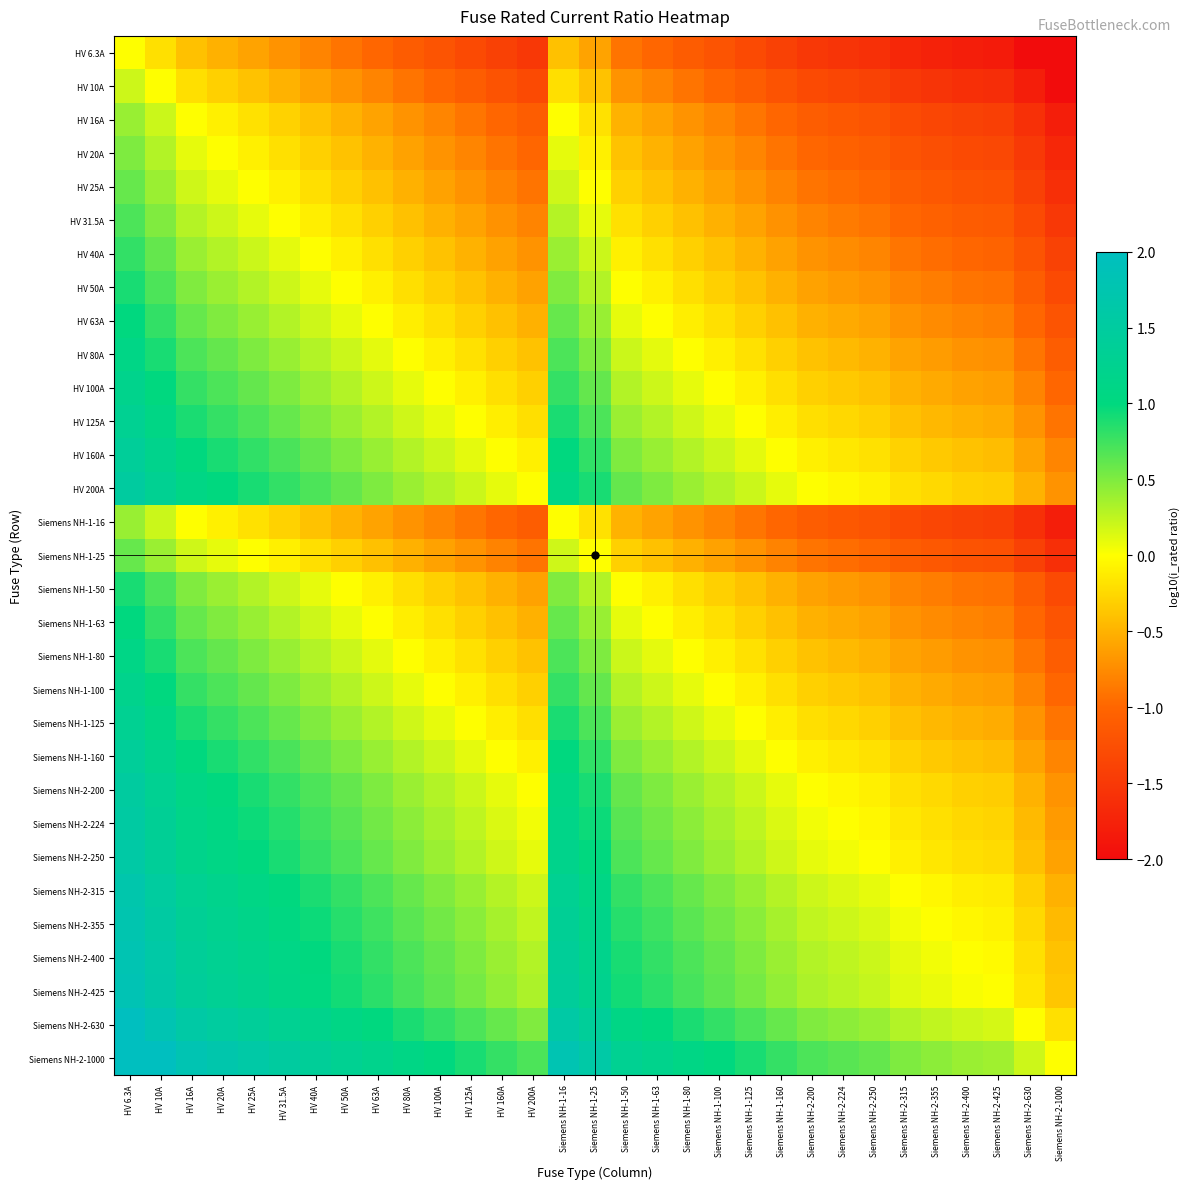

How many series are shown in this chart?

31